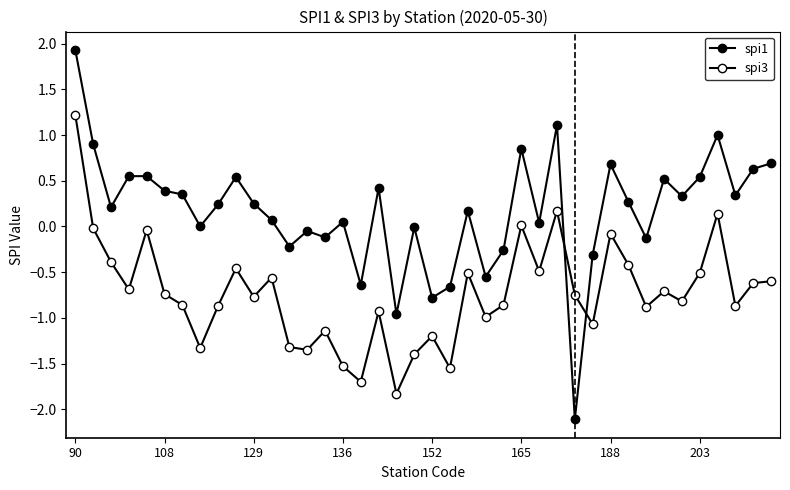

True or false: spi3 has more than 0 interior local peaks.

True